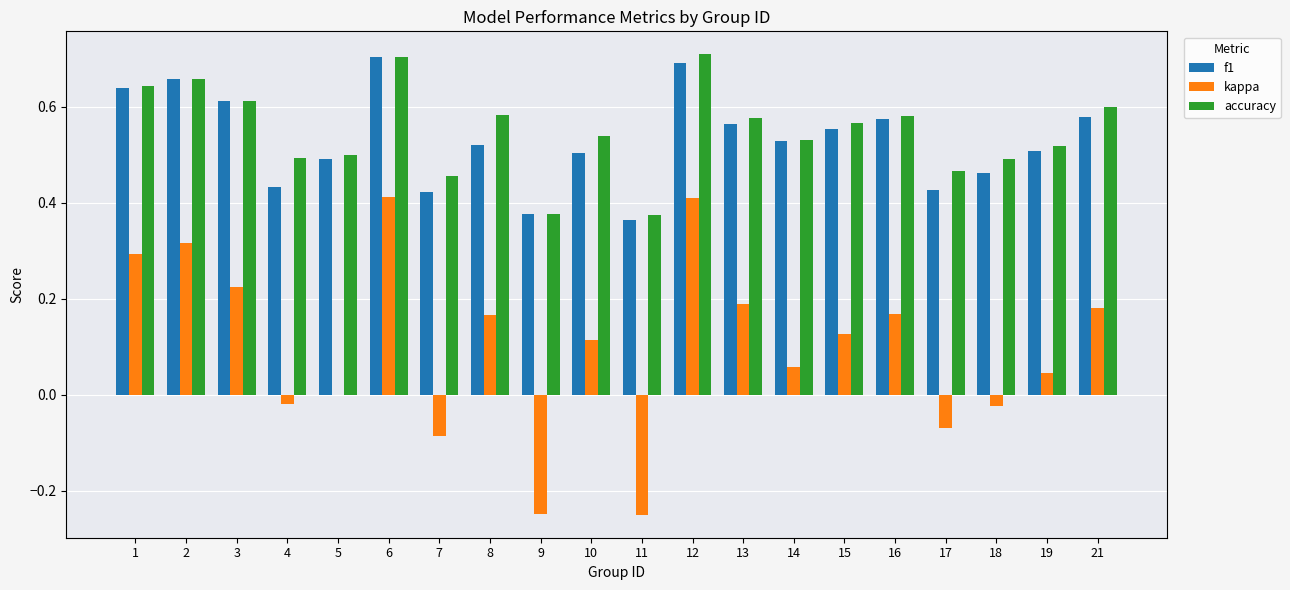

What is the sum of the accuracy values at 7 and 15?

1.0